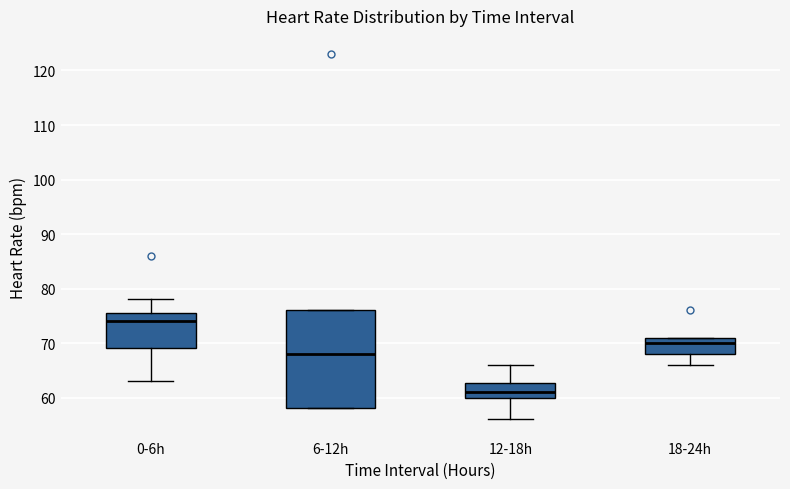

Reading left to right, read every box against the y-axis: the position of its median line, the range the box covers, and the ends of its whiskers. The values are not printed on the chart, so give them approximately, as read against the axis.

0-6h: median 74, box 69 to 76, whiskers 63 to 78
6-12h: median 68, box 58 to 76, whiskers 58 to 76
12-18h: median 61, box 60 to 63, whiskers 56 to 66
18-24h: median 70, box 68 to 71, whiskers 66 to 71